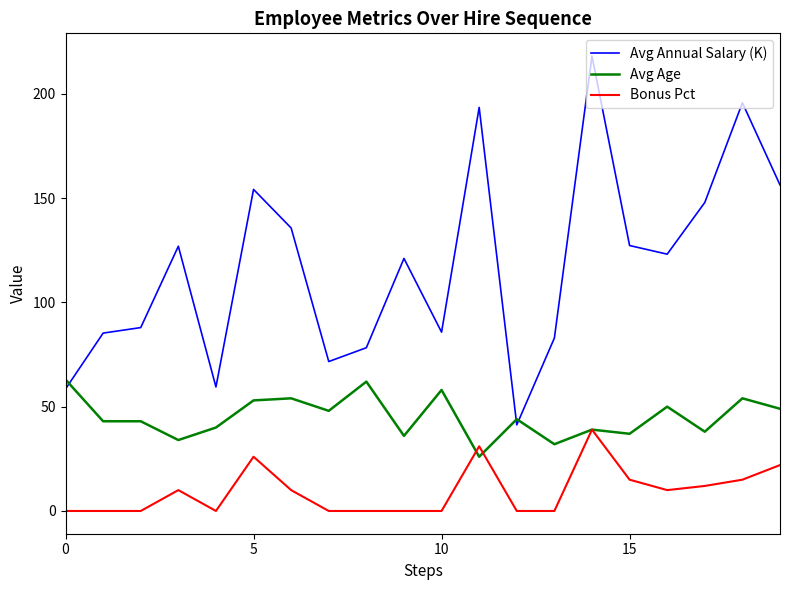

How many intersections are there between Avg Age and Avg Annual Salary (K)?

3